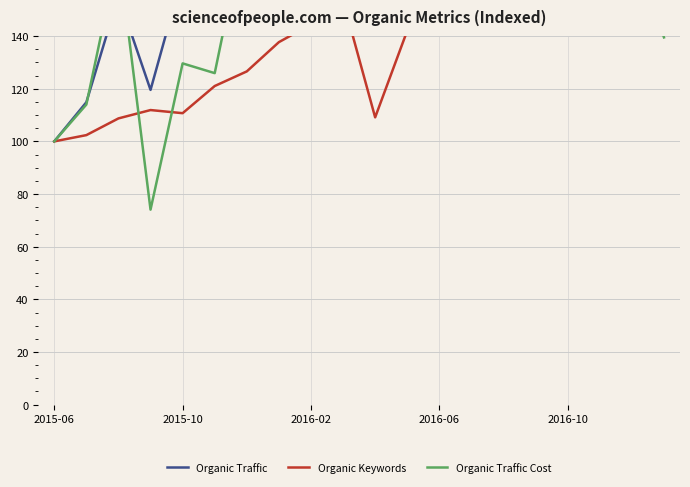

In Organic Keywords, how many points are lower than both neighbors (excluding endpoints)?

4